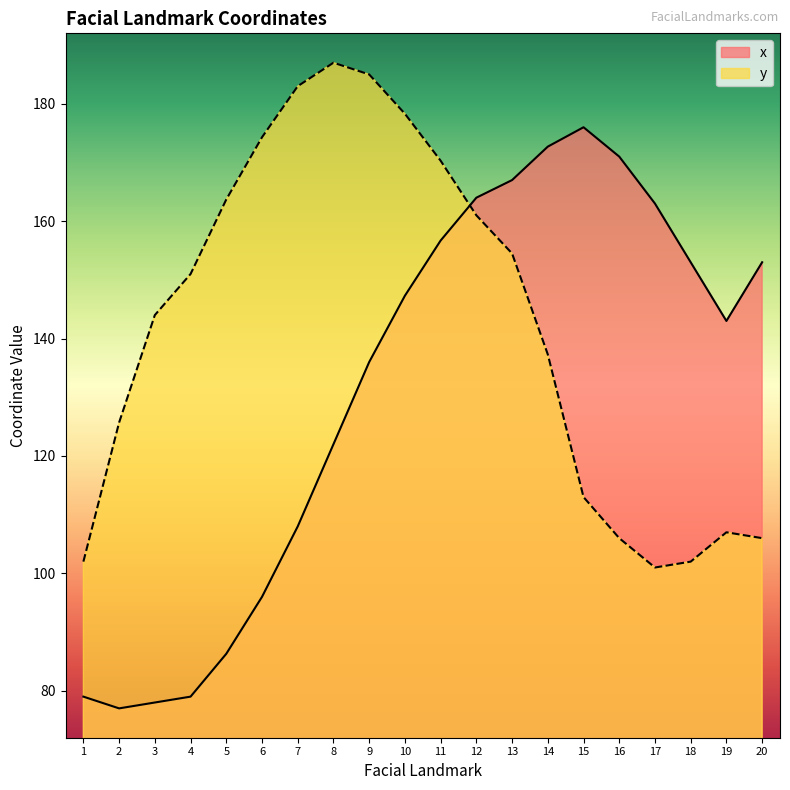

At how many categories does at least one series exceed 154?

13